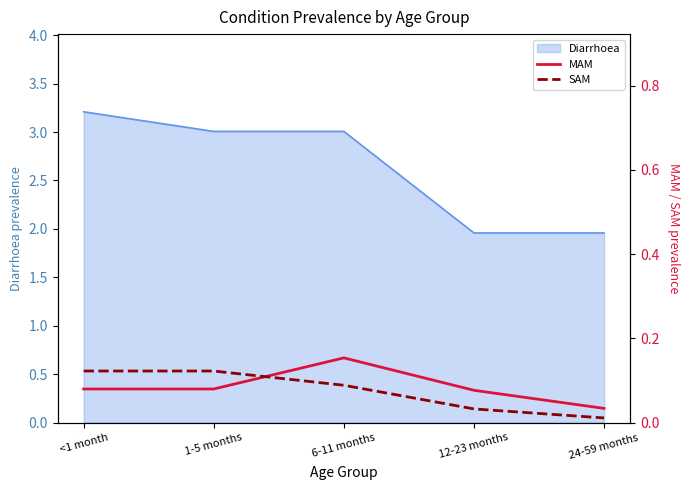

What is the highest value of the Diarrhoea series?

3.2